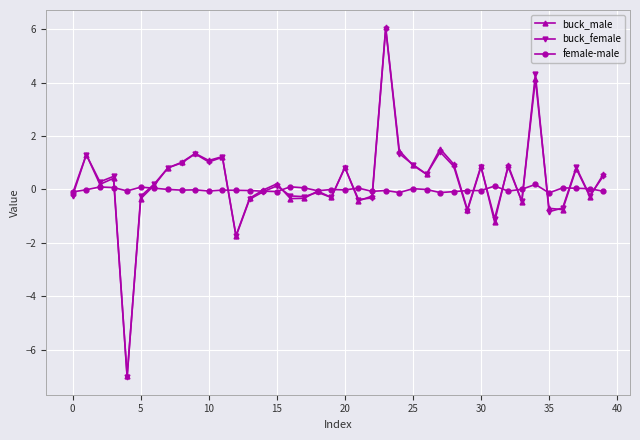

What is the minimum value shown in the chart?

-7.0